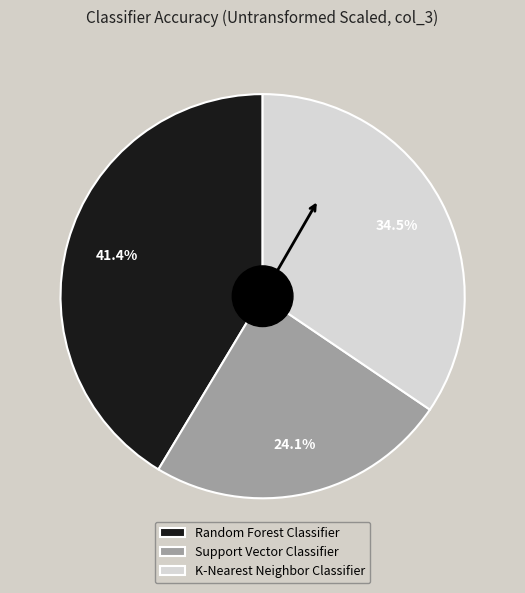

True or false: Support Vector Classifier accounts for 34% of the total.

False